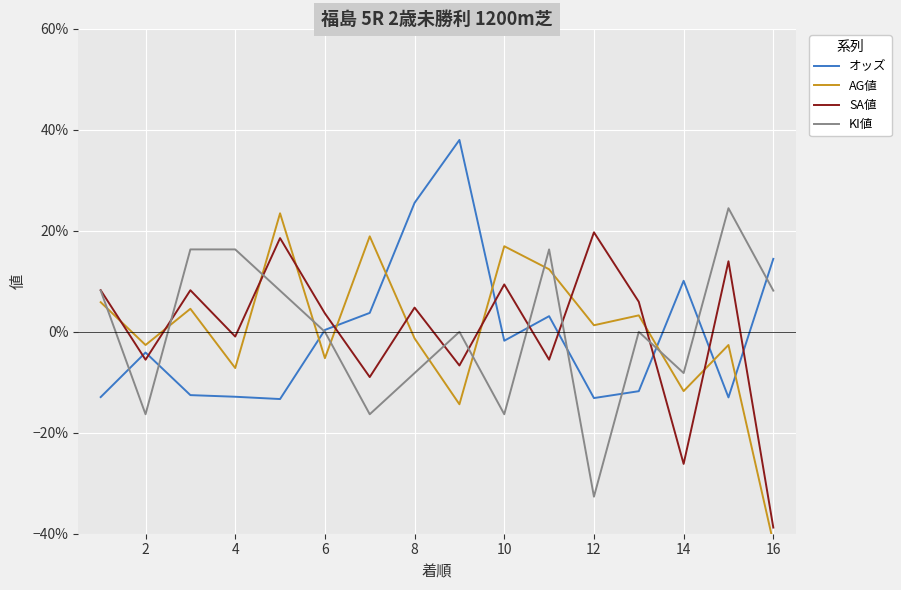

True or false: KI値 and オッズ intersect in this chart.

True